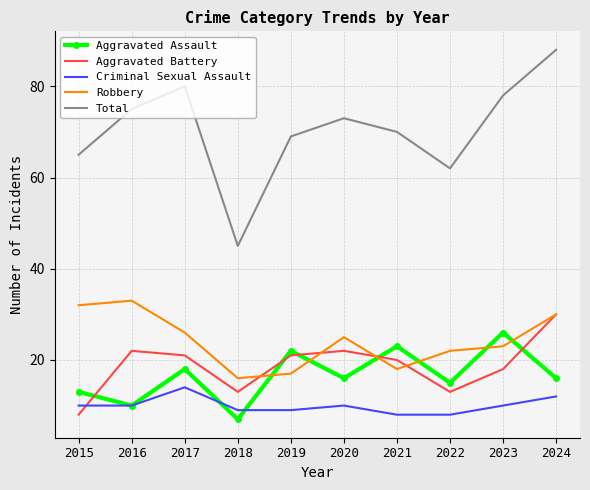

Is the value of Aggravated Battery at 2021 greater than the value of Total at 2021?

No